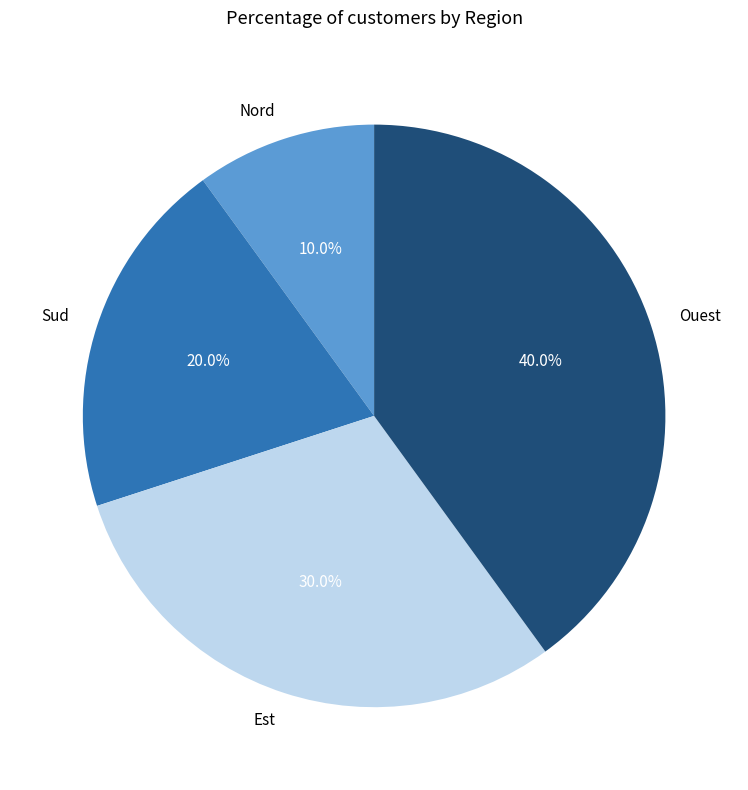

Which has a higher value, Nord or Sud?

Sud